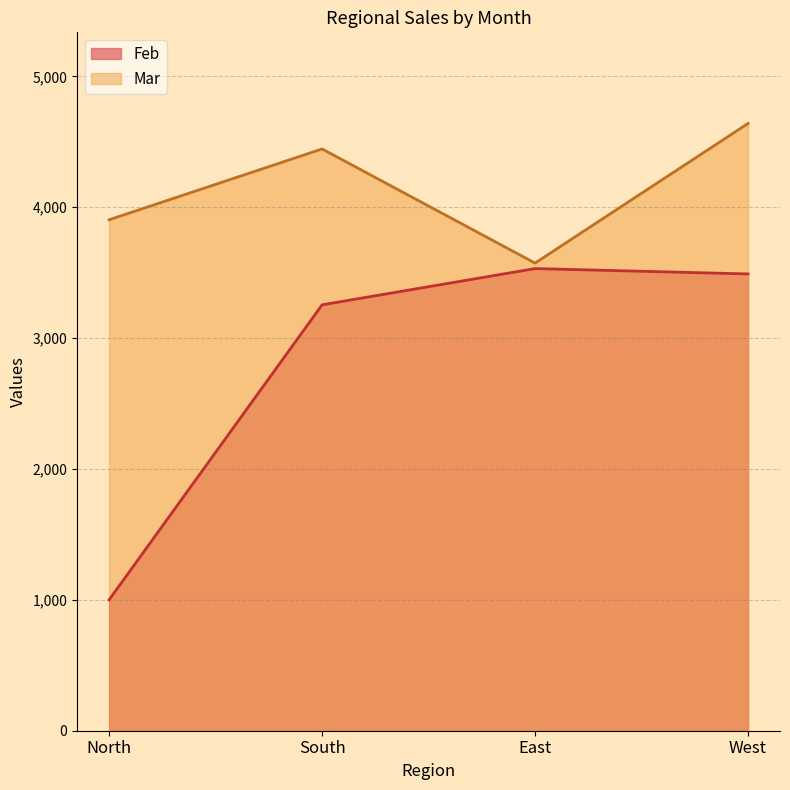

Rank the series by their average value, from highest to lowest.

Mar, Feb